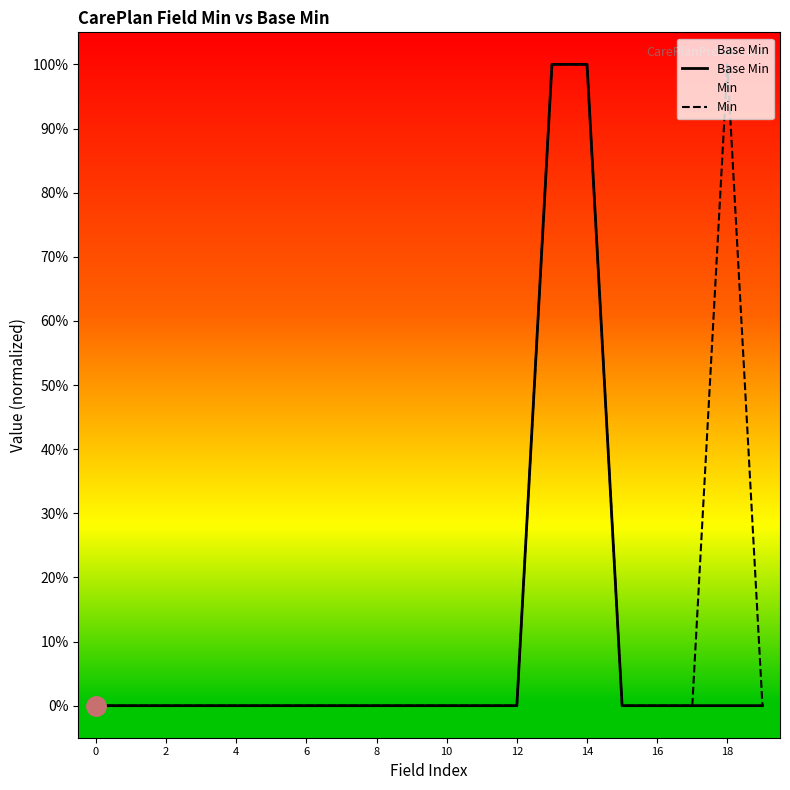

What is the label of the 14th point from the left?

13